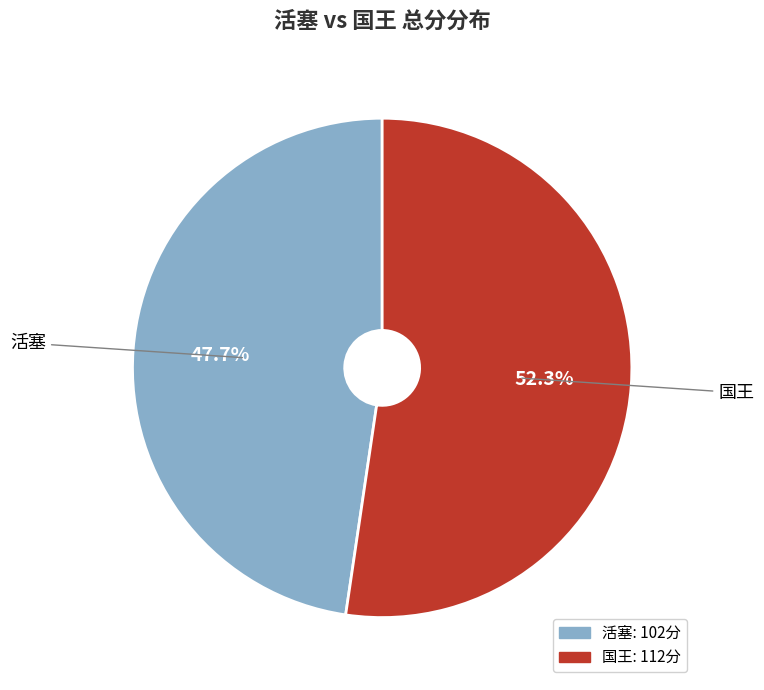

To the nearest percent, what is the difference between the 活塞 and 国王 slice percentages?

5%